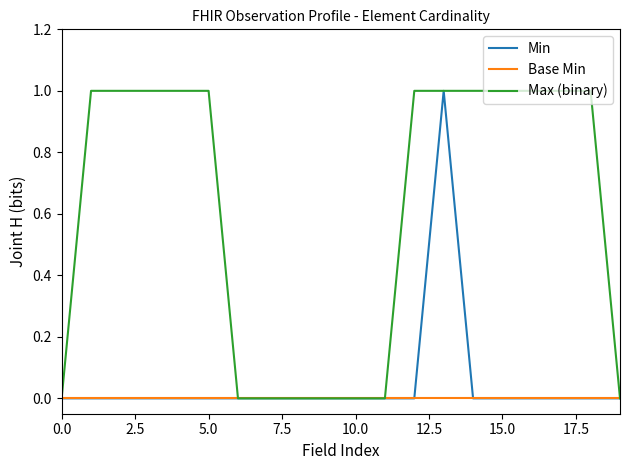

What is the sum of all Min values?

1